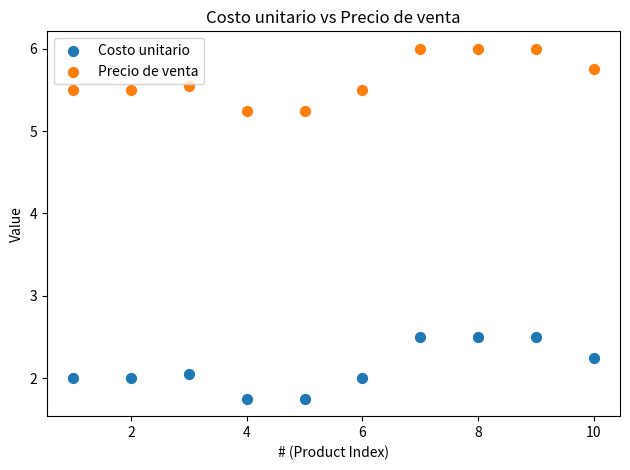

Which series reaches the maximum Y coordinate?

Precio de venta